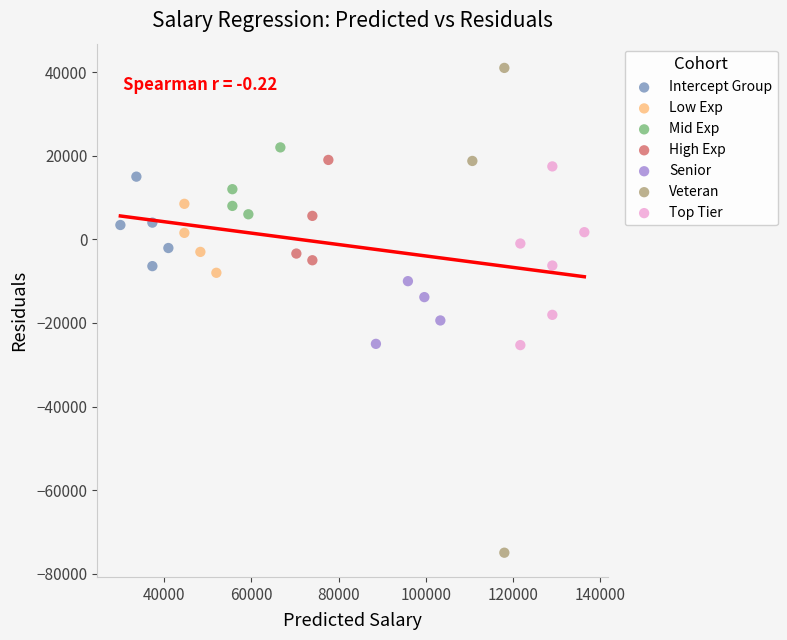

Which series reaches the minimum Y coordinate?

Veteran